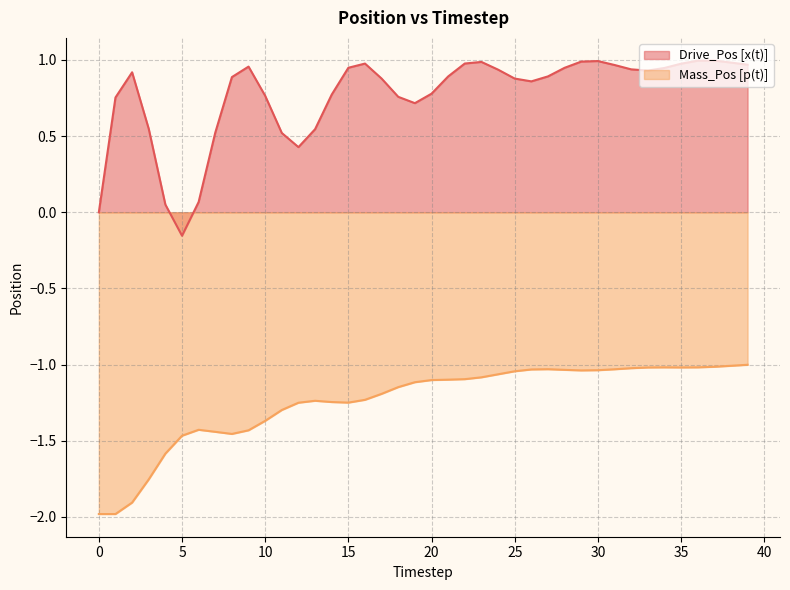

How many values in Drive_Pos [x(t)] are above zero?

38